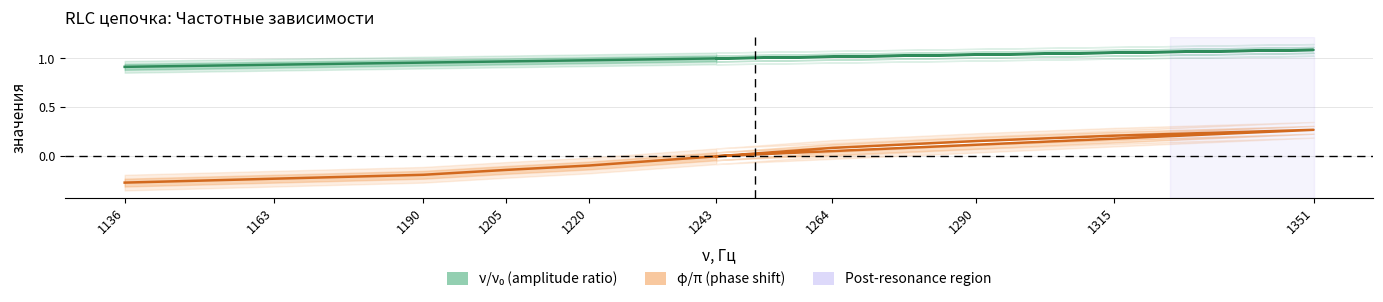

Between 1264 and 1351, which is larger?

1351